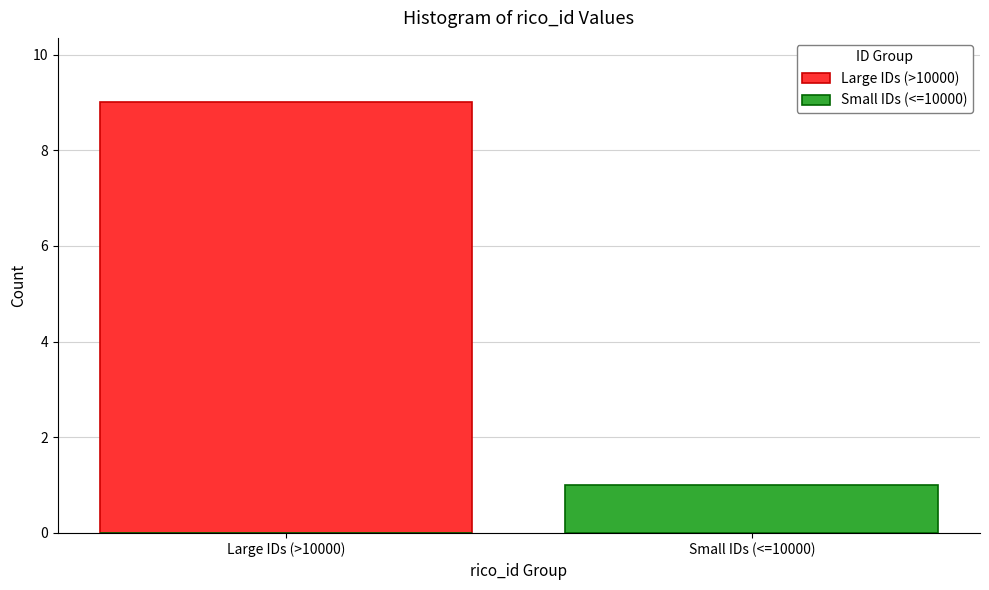

What is the difference between the highest and lowest values at Small IDs (<=10000)?

1